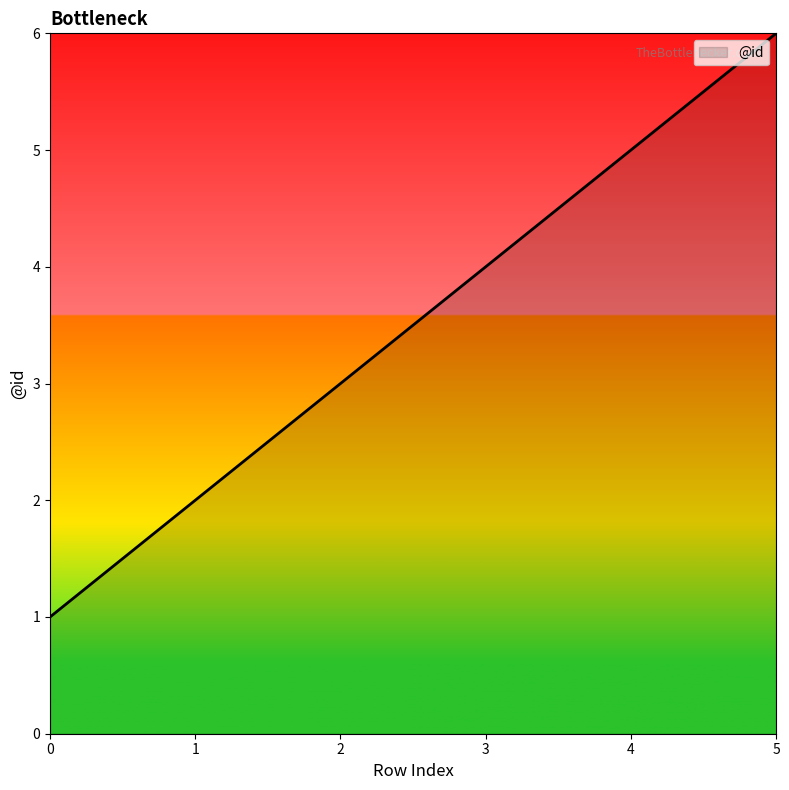

How many values are between 2 and 5?

4